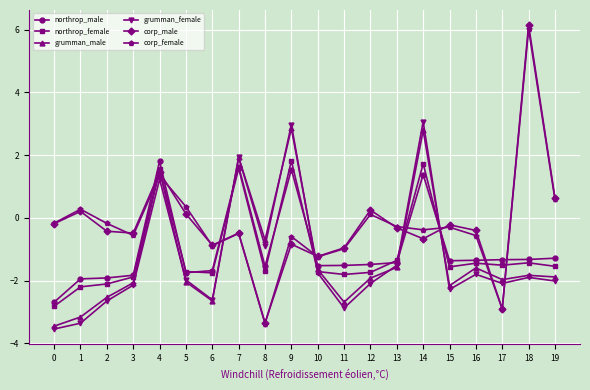

True or false: northrop_male has a value of -1.8 at 5.

True